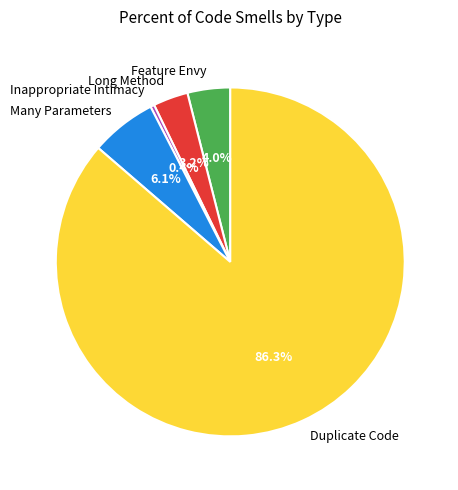

Is the sum of Feature Envy and Many Parameters greater than half?

No